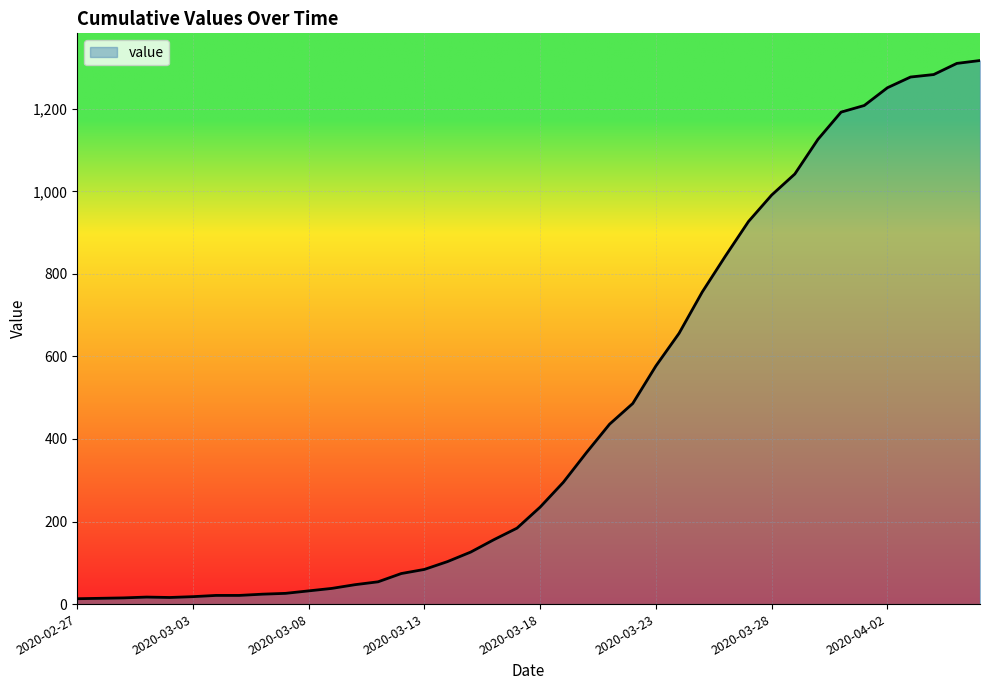

What is the difference between the maximum and minimum values?

1304